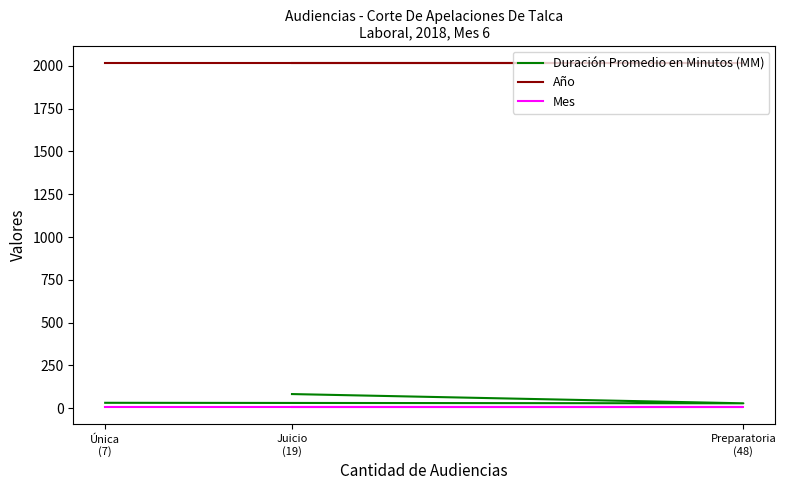

Reading left to right, list all the values displayed in this chart.

Duración Promedio en Minutos (MM): 32	29	83
Año: 2018	2018	2018
Mes: 6	6	6